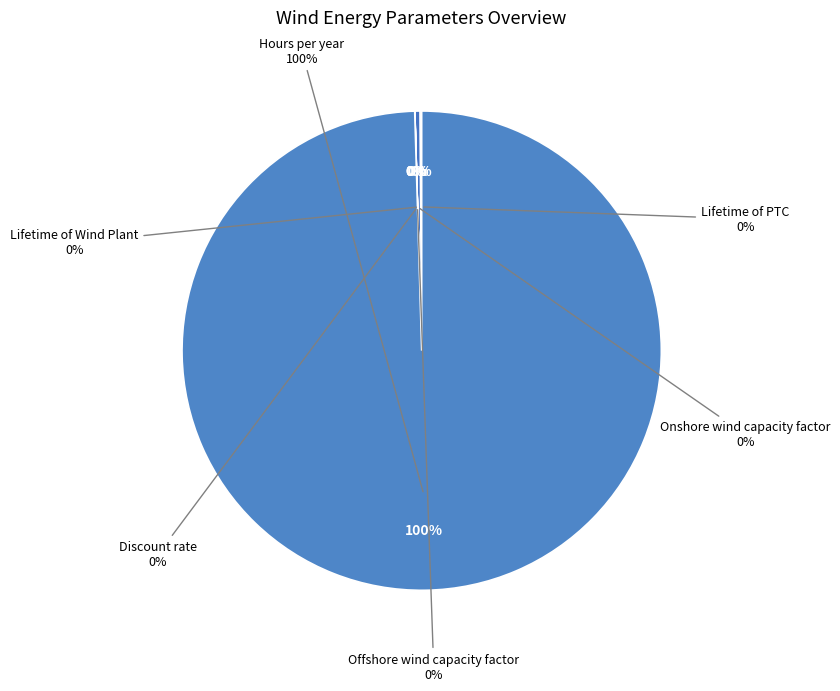

Combined, do Offshore wind capacity factor and Discount rate account for over 50%?

No